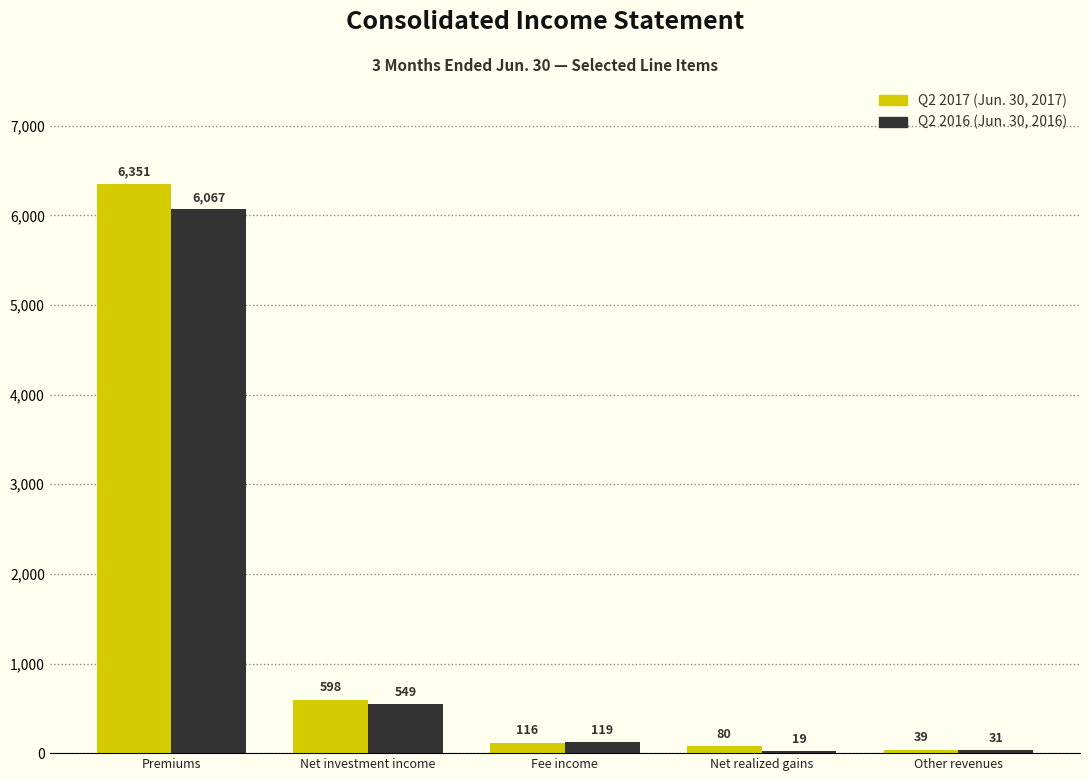

Reading left to right, what are all the values shown in this chart?

Q2 2017 (Jun. 30, 2017): Premiums=6351	Net investment income=598	Fee income=116	Net realized gains=80	Other revenues=39
Q2 2016 (Jun. 30, 2016): Premiums=6067	Net investment income=549	Fee income=119	Net realized gains=19	Other revenues=31